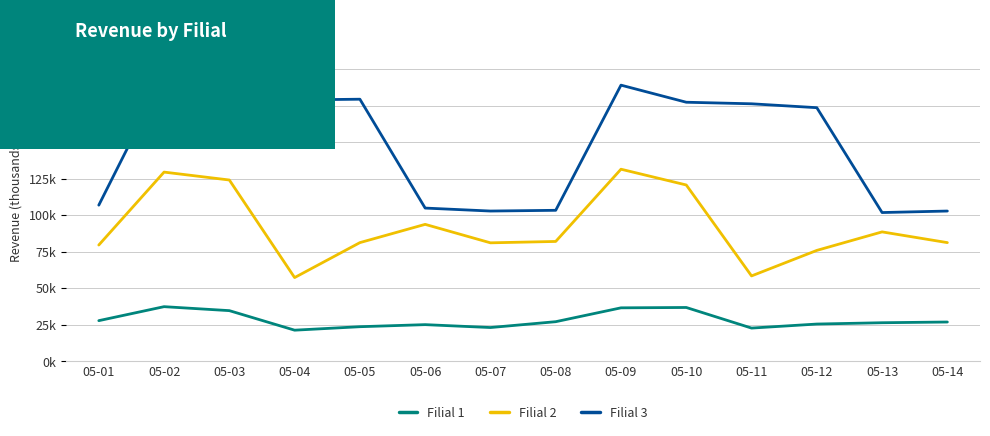

At which label does Filial 2 first exceed 82079?

05-02